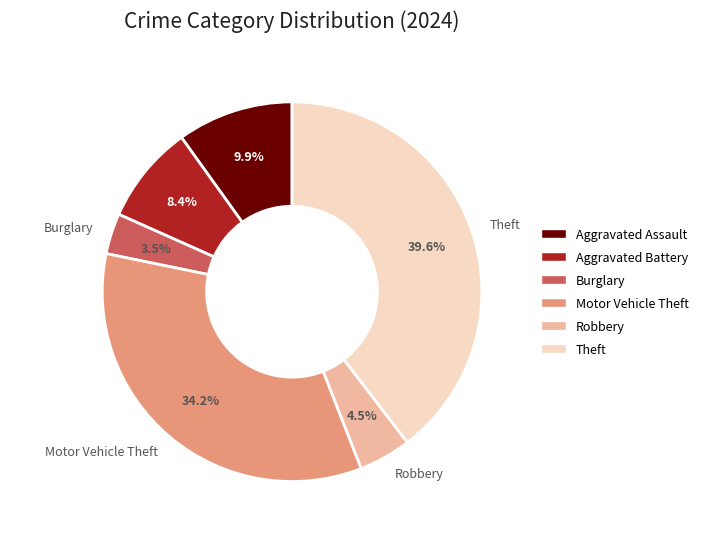

What is the total percentage of Aggravated Battery and Burglary?

11.9%